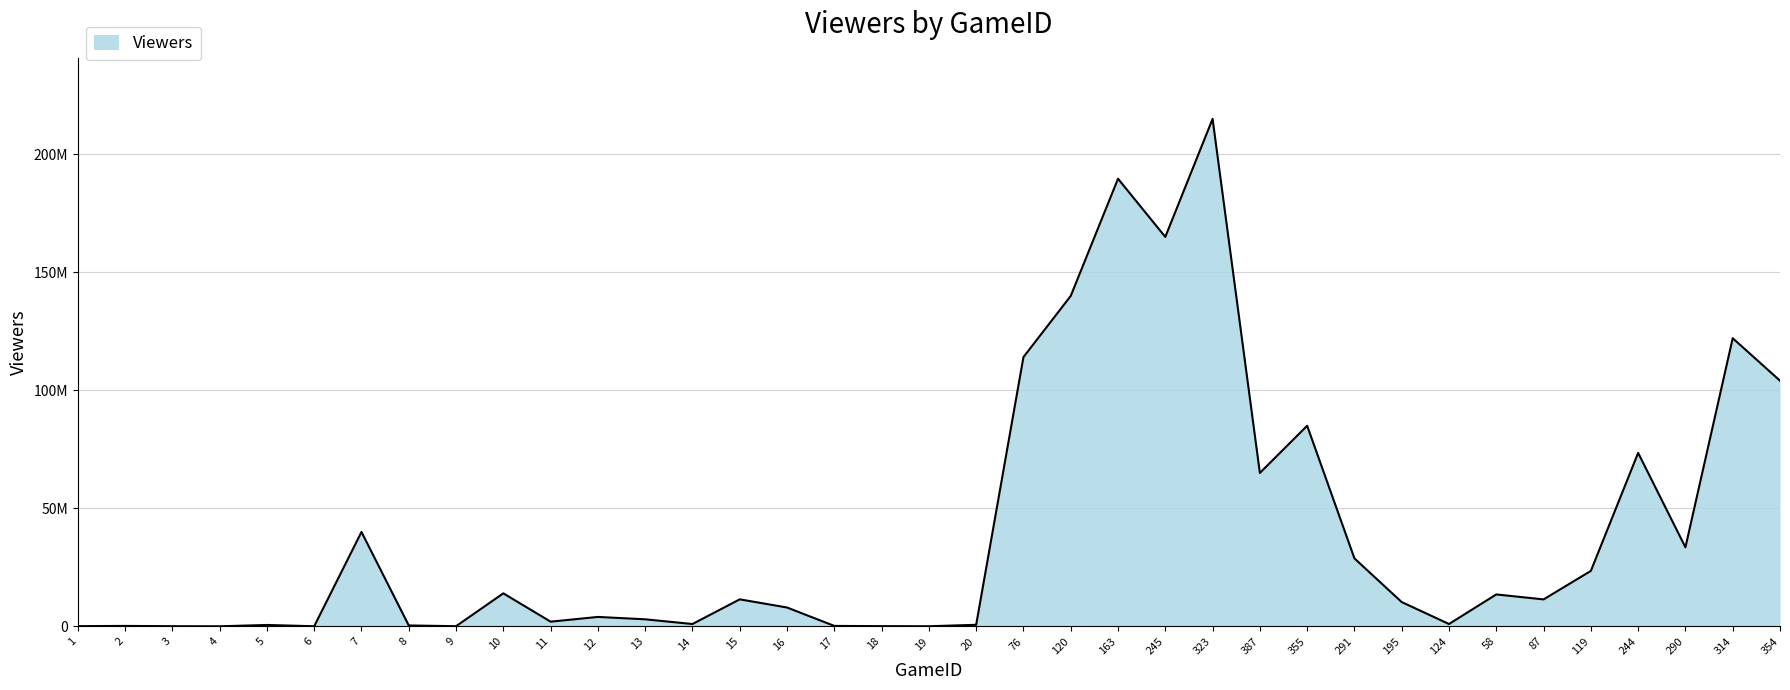

What is the sum of the values at 244 and 13?

76505674